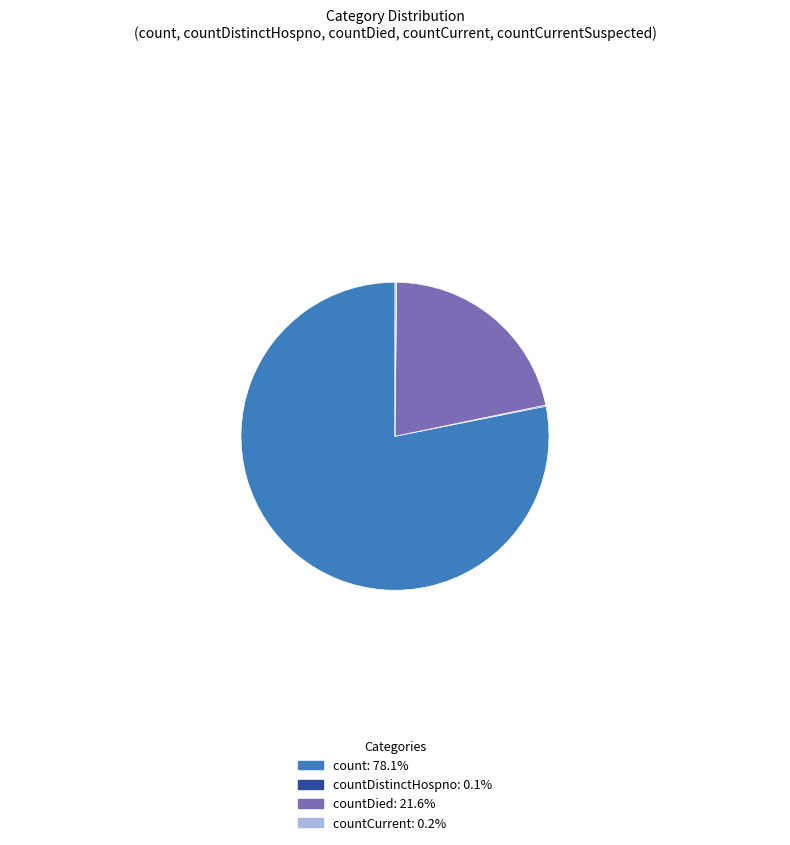

Is there a majority slice in this chart?

Yes